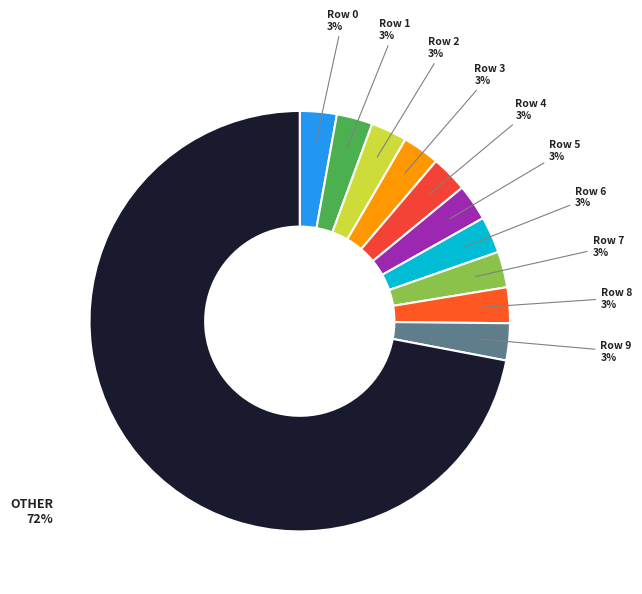

Count the number of slices in the pie.

11